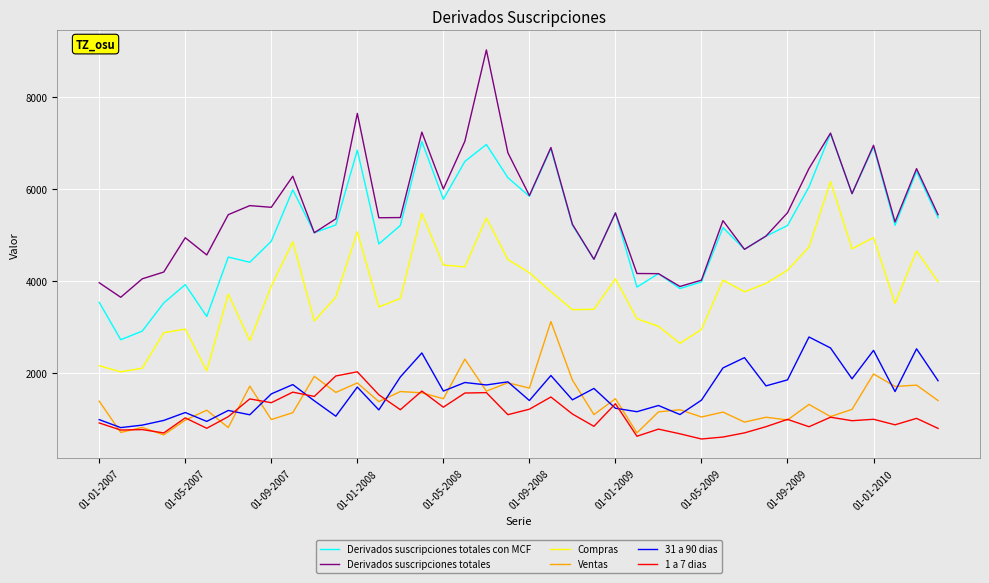

What is the sum of all Ventas values?

54787